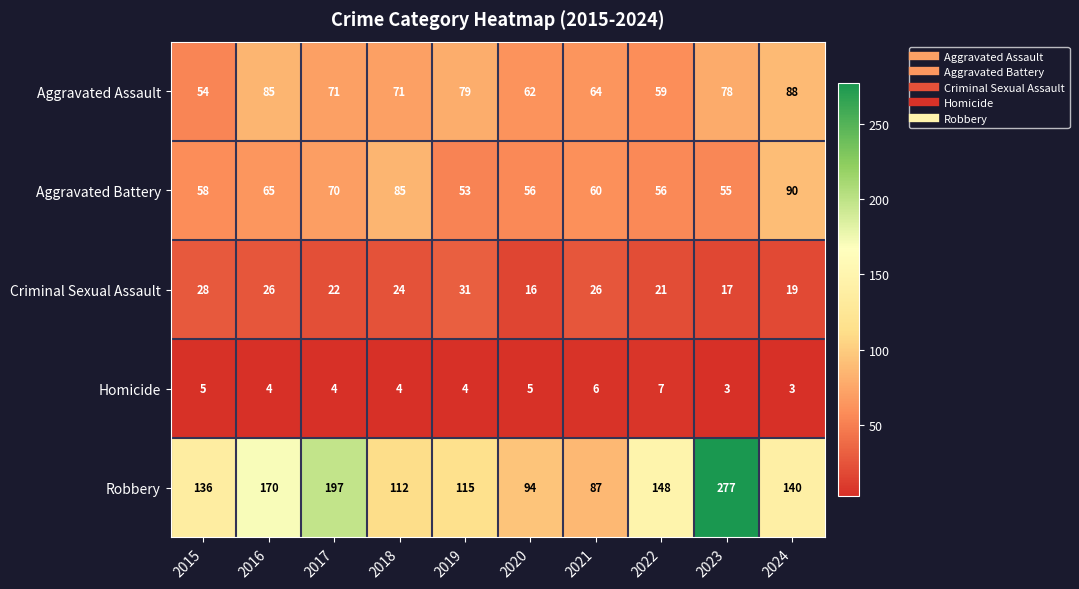

The value of Homicide at 2021 is 4. True or false?

False